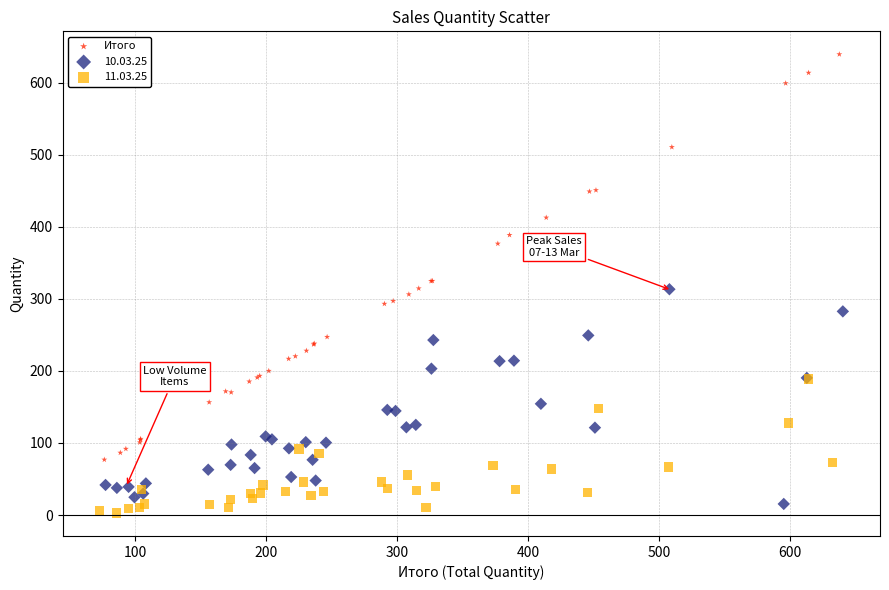

Which series has the largest Y range (max minus min)?

Итого